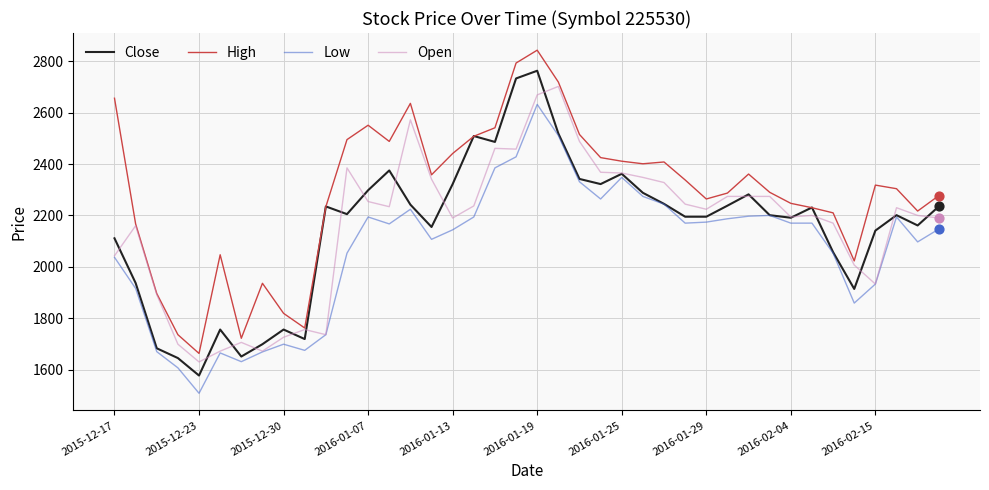

What is the lowest value of the Close series?

1577